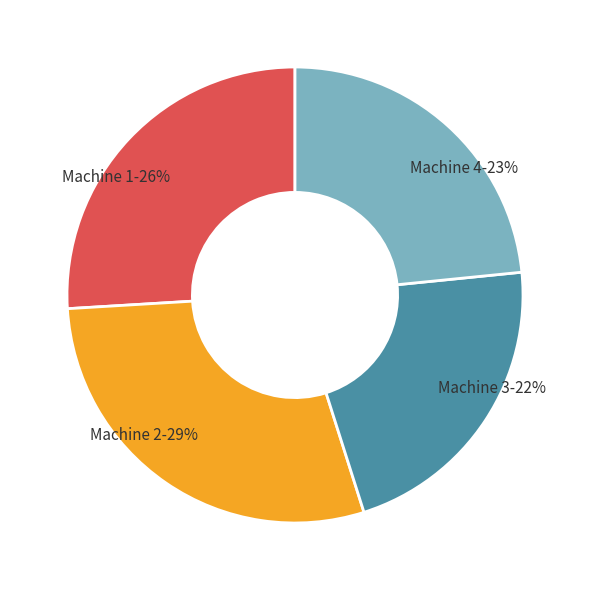

Which category has the biggest portion of the pie?

Machine 2